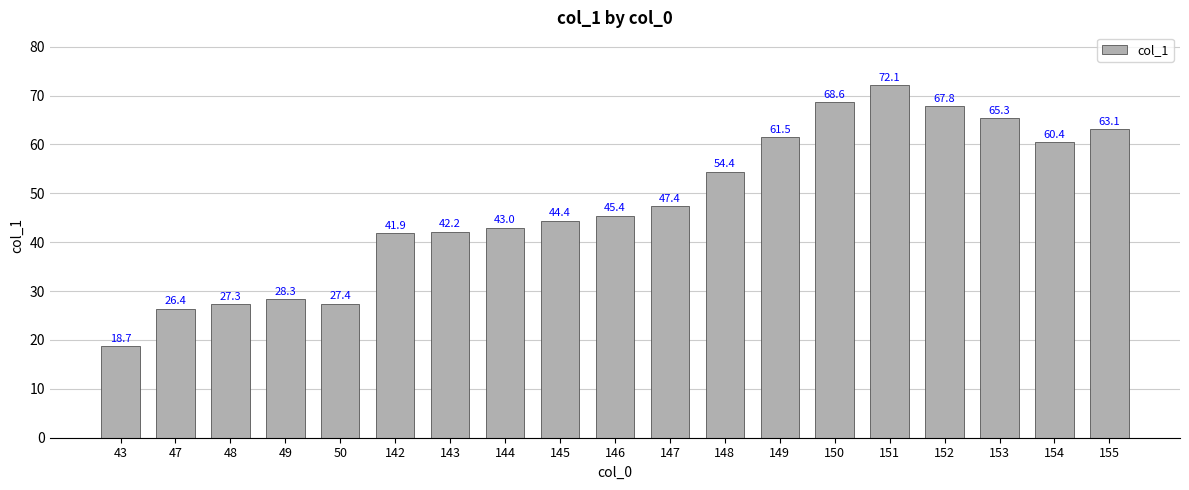

Rank the categories by value from lowest to highest.

43, 47, 48, 50, 49, 142, 143, 144, 145, 146, 147, 148, 154, 149, 155, 153, 152, 150, 151